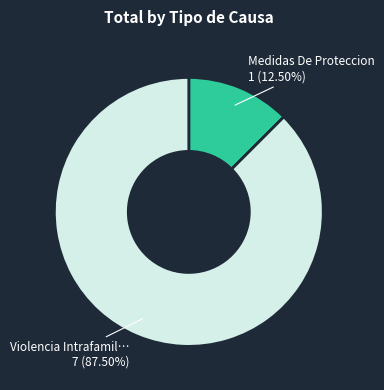

How many segments does this pie chart have?

2